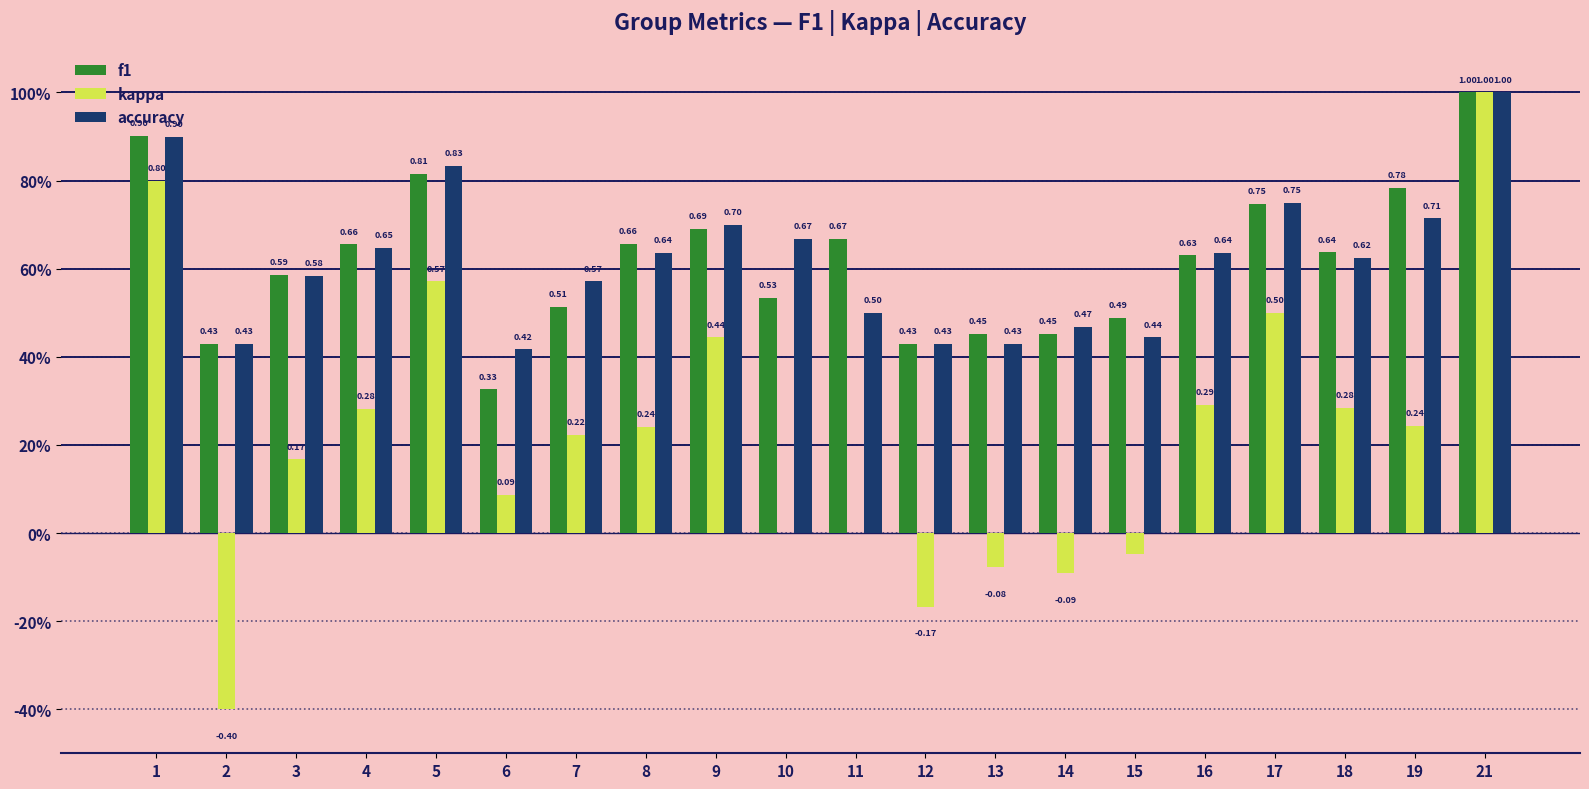

What are all the series names shown in the legend?

f1, kappa, accuracy